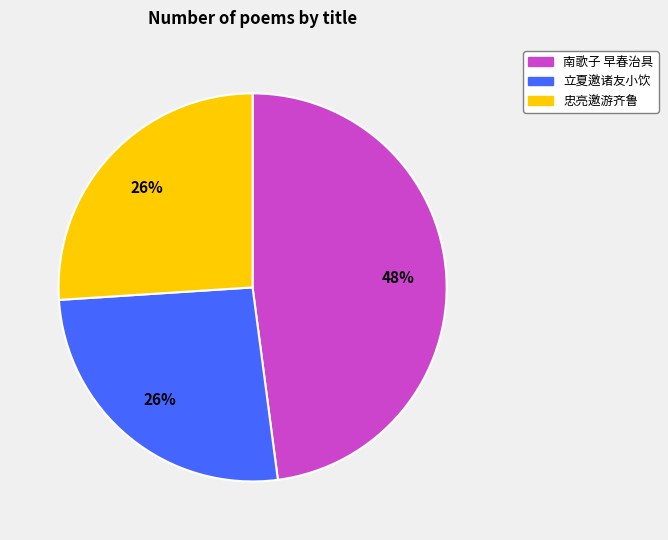

To the nearest percent, what is the difference between the largest and smallest slice percentages?

22%